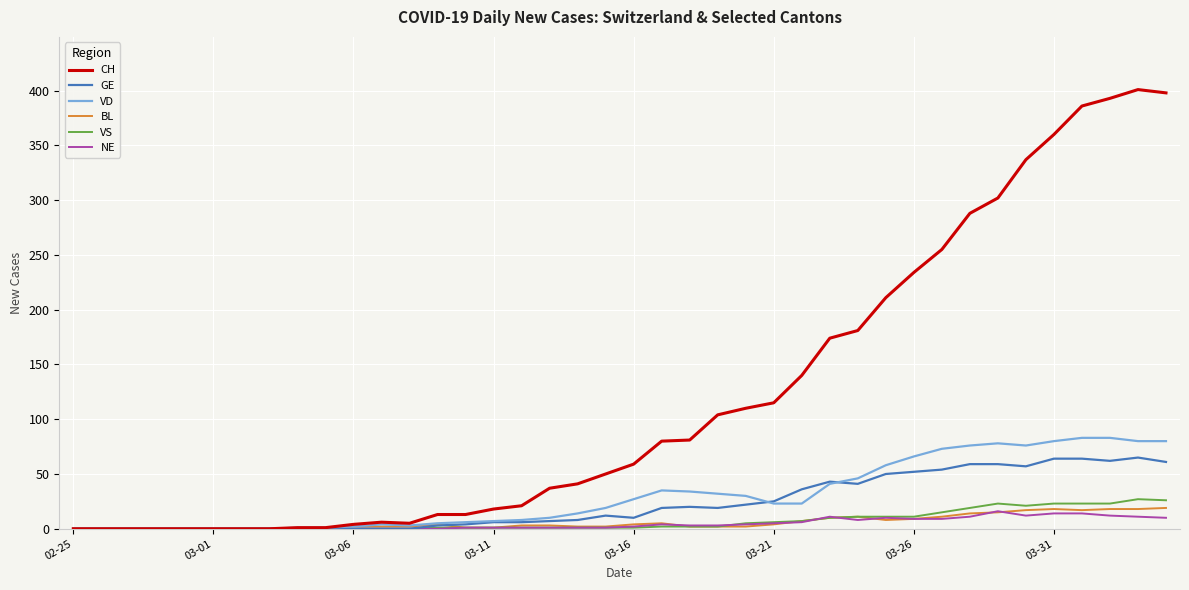

Which series has the largest total across all categories?

CH